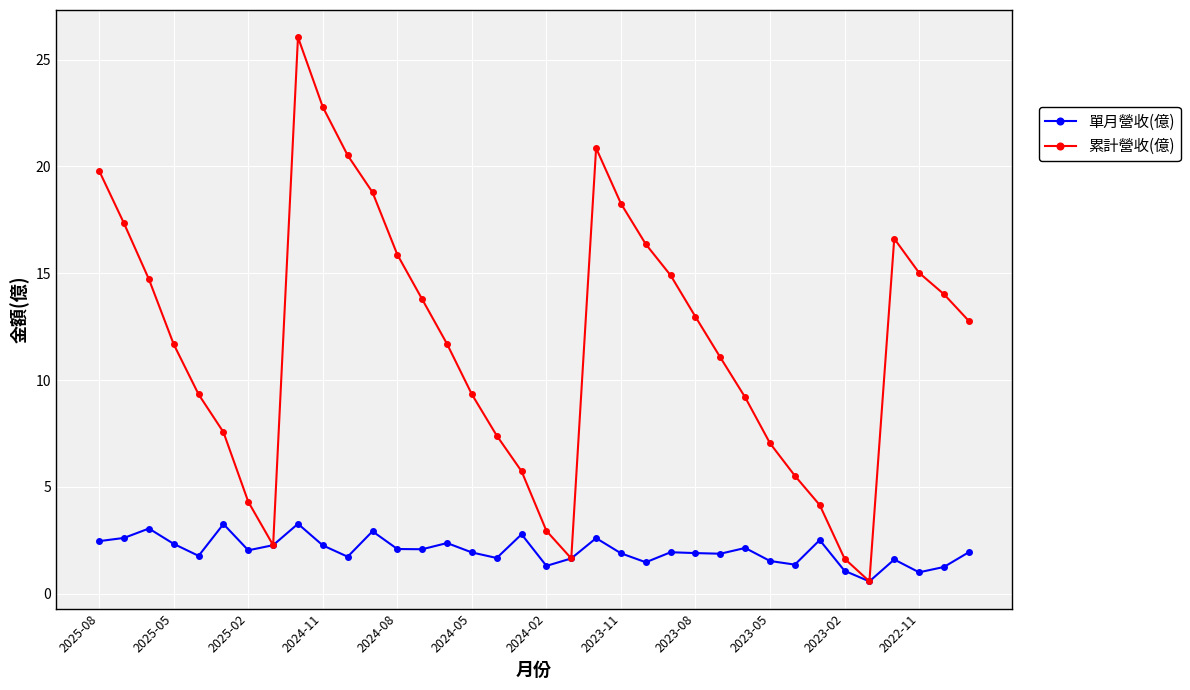

What are all the series names shown in the legend?

單月營收(億), 累計營收(億)